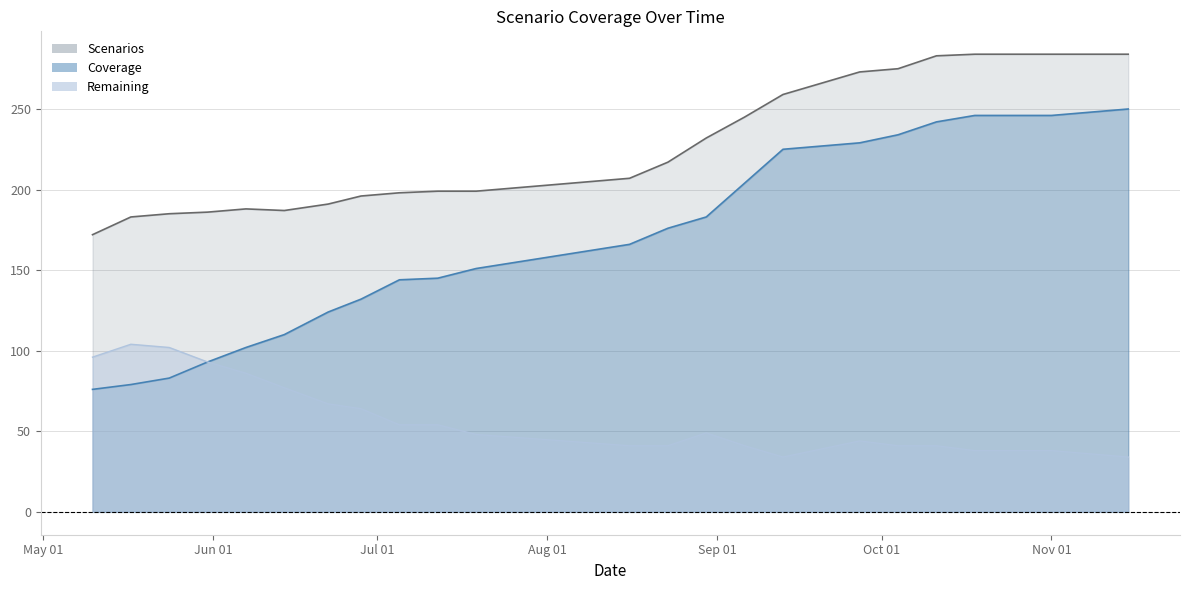

True or false: Coverage and Scenarios intersect in this chart.

False